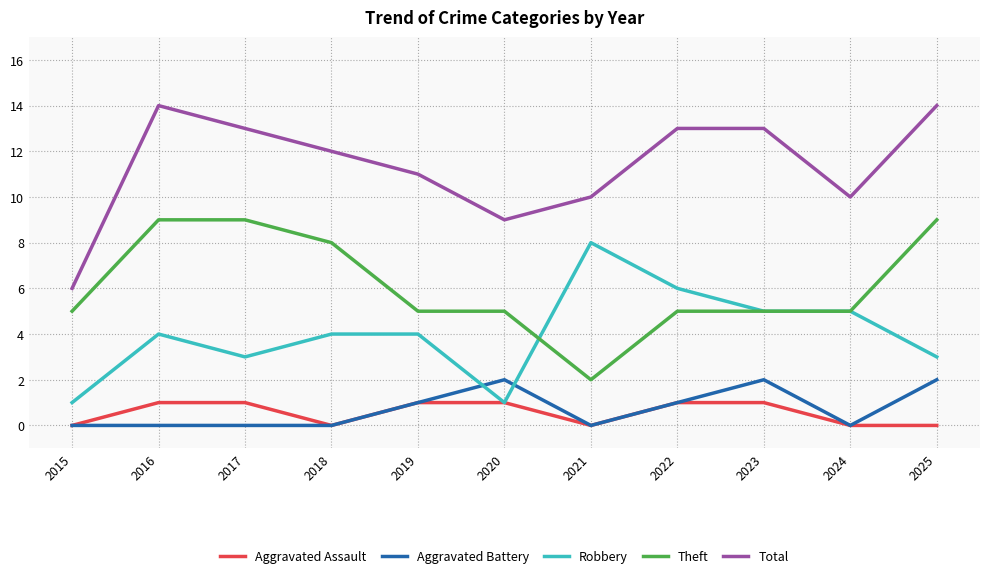

At which label does Total reach its minimum?

2015